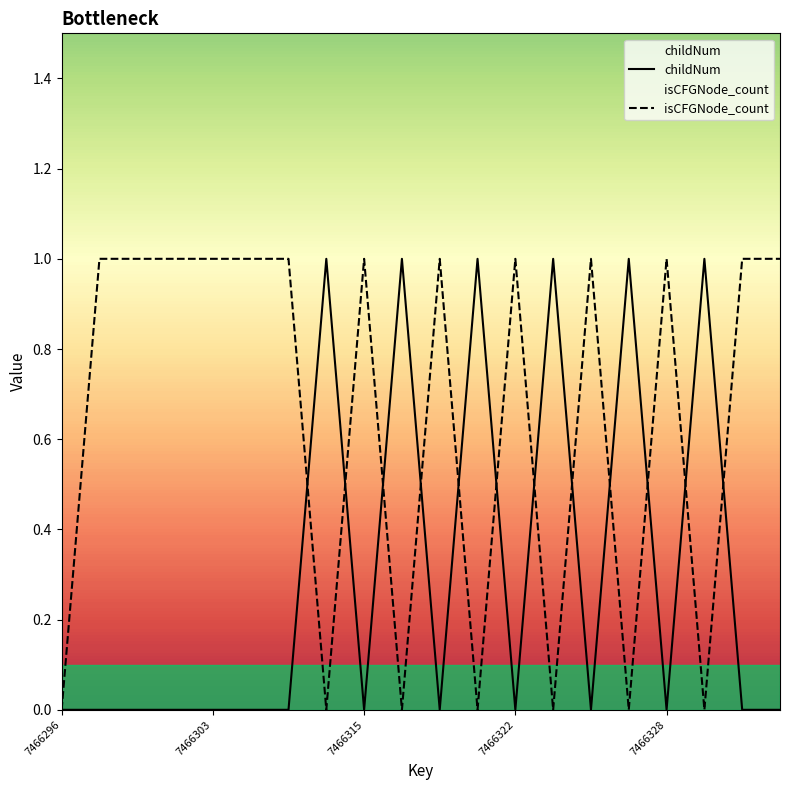

What is the maximum value shown in the chart?

1